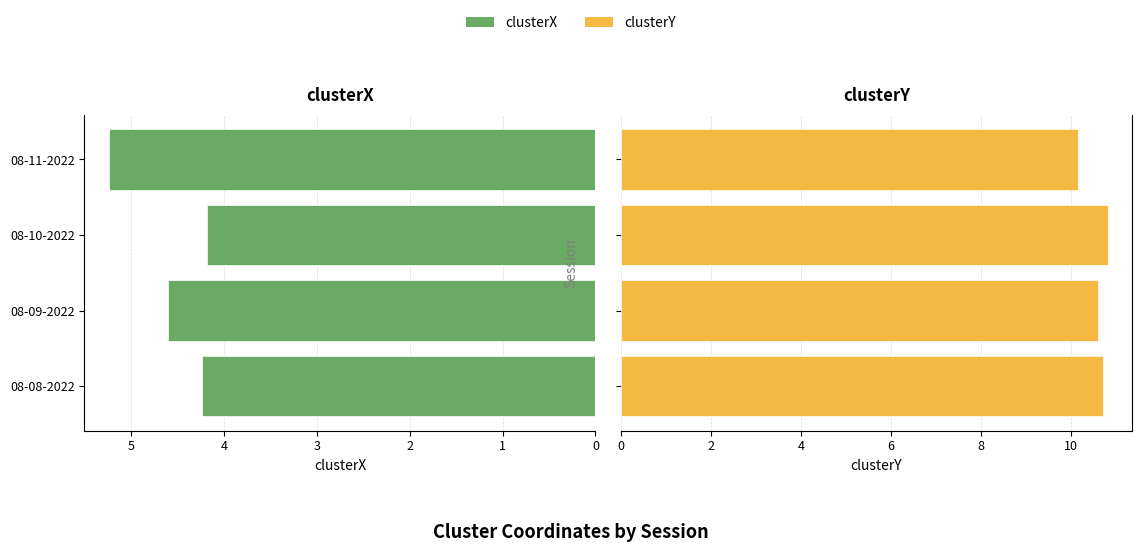

What is the total value across all series at 08-09-2022?

15.2